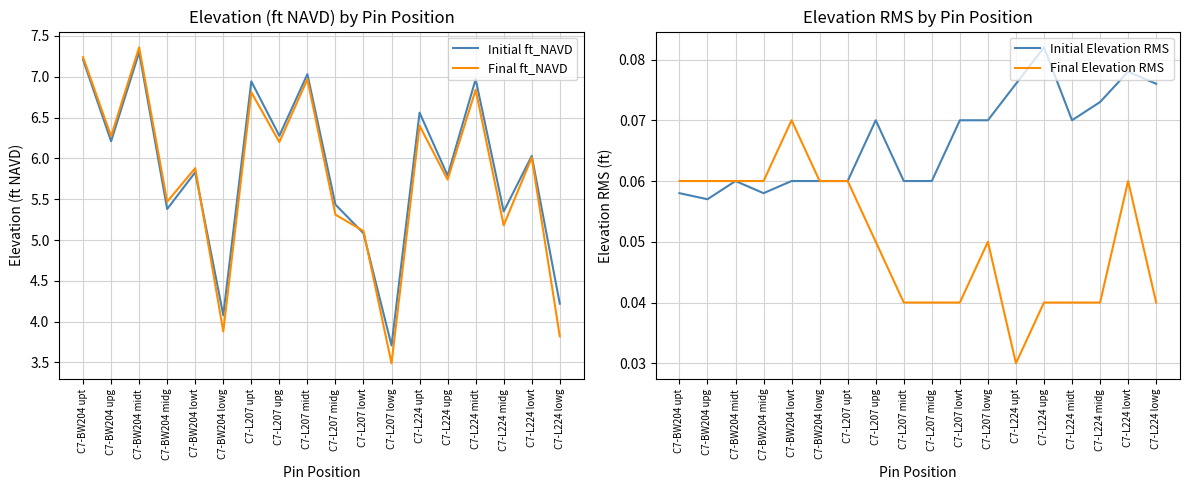

At which category does the chart reach its peak across all series?

C7-BW204 midt